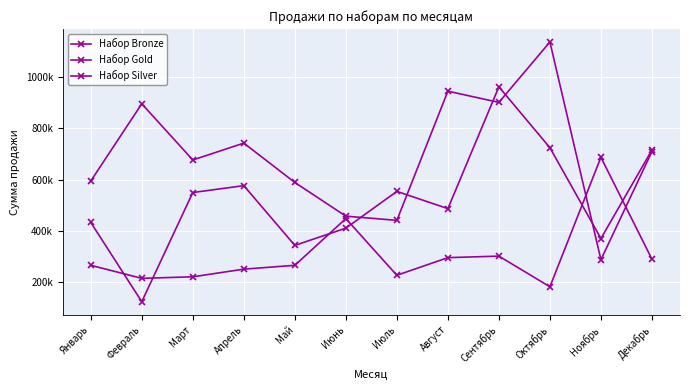

Is this an area chart (filled region under the line)?

No